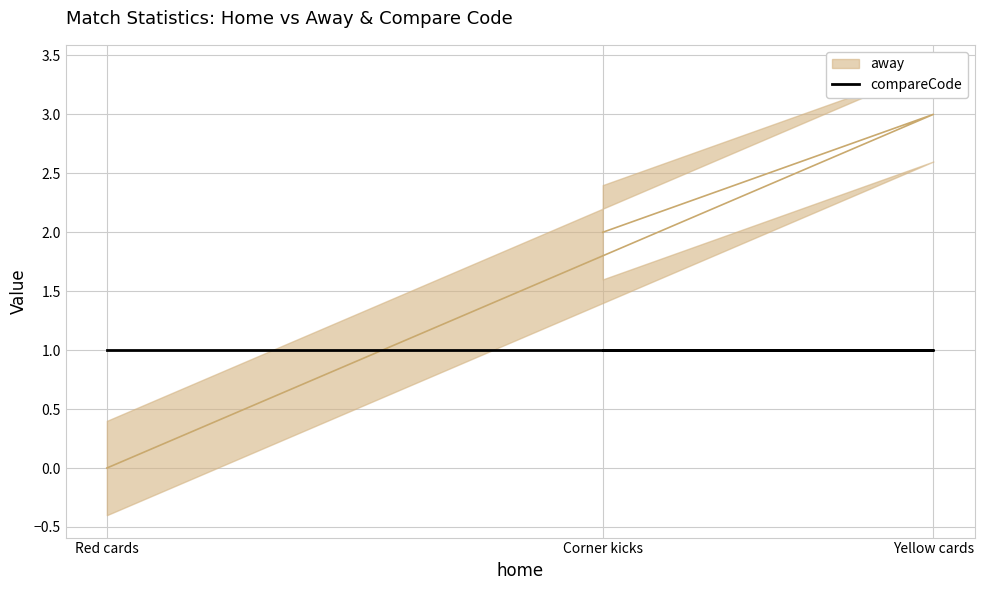

Is it true that the value at Red cards is 0?

True